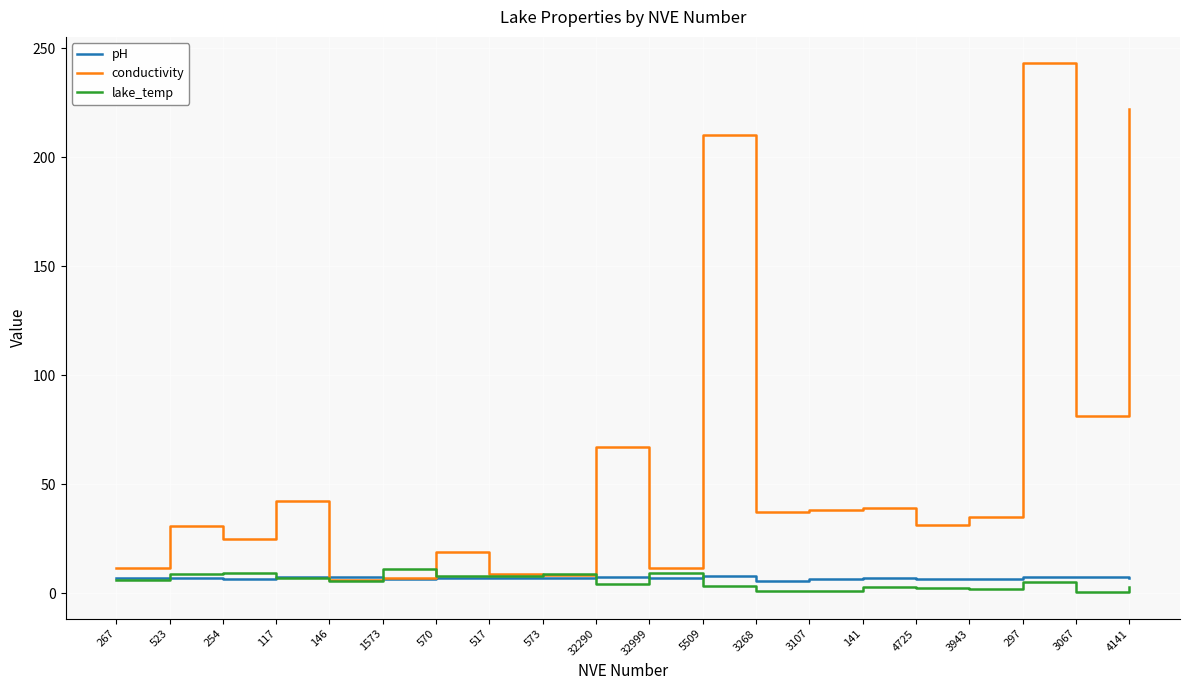

Which series has the largest range (max minus min)?

conductivity